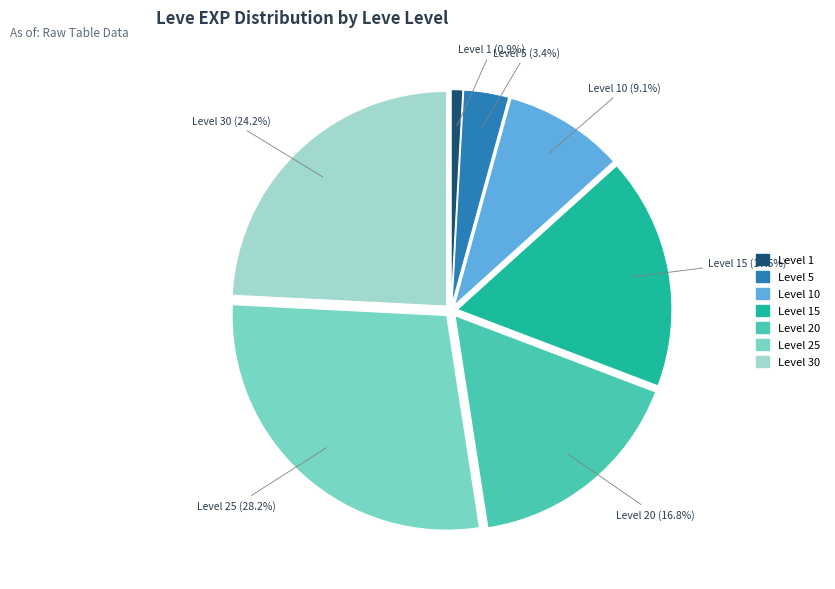

How many segments does this pie chart have?

7